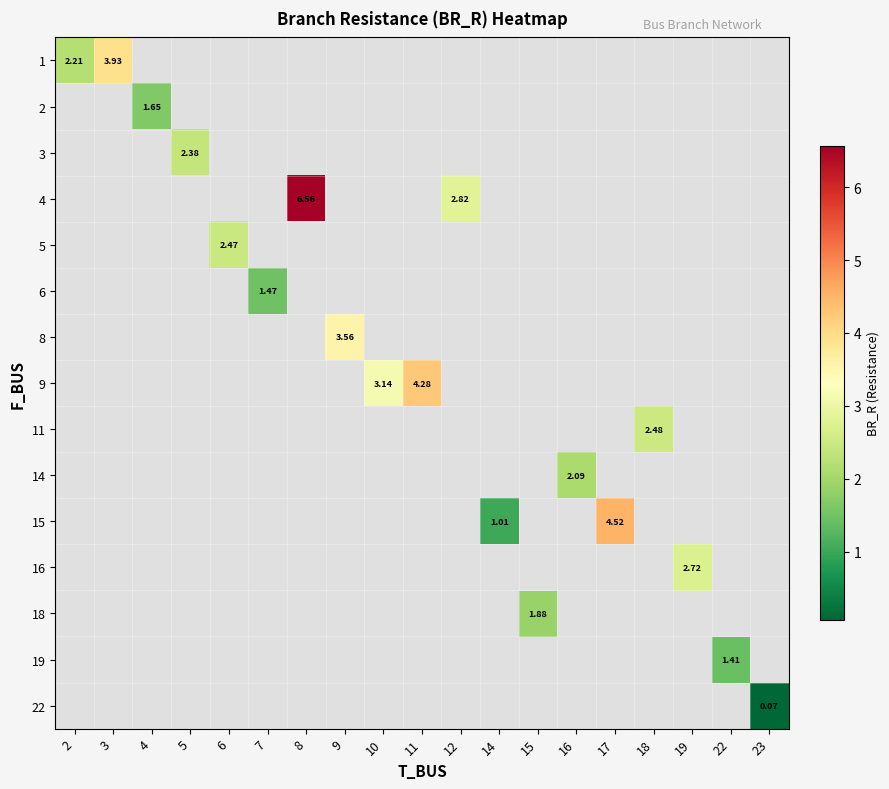

How many series are shown in this chart?

15